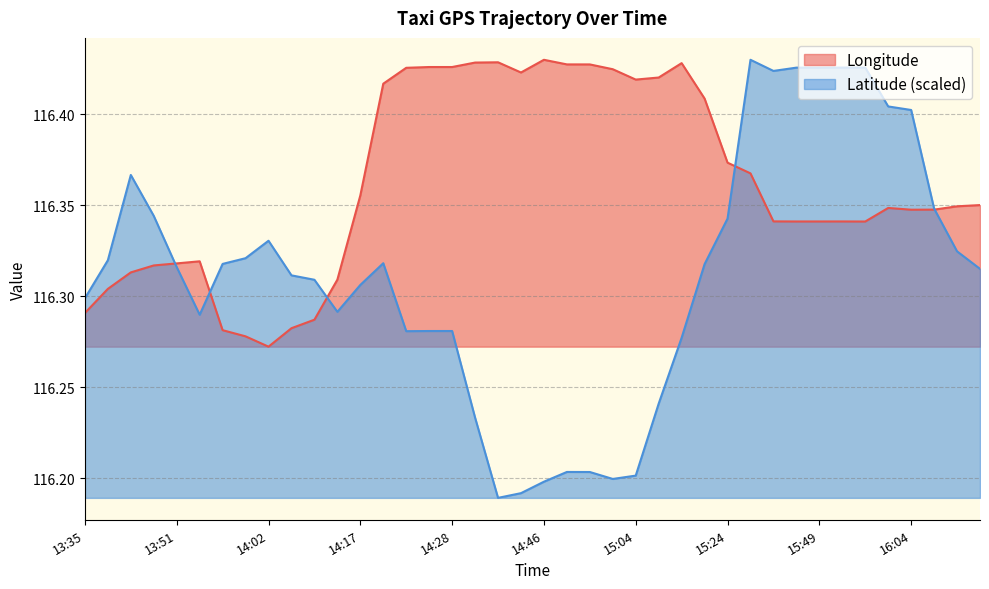

What is the greatest value displayed?

116.4